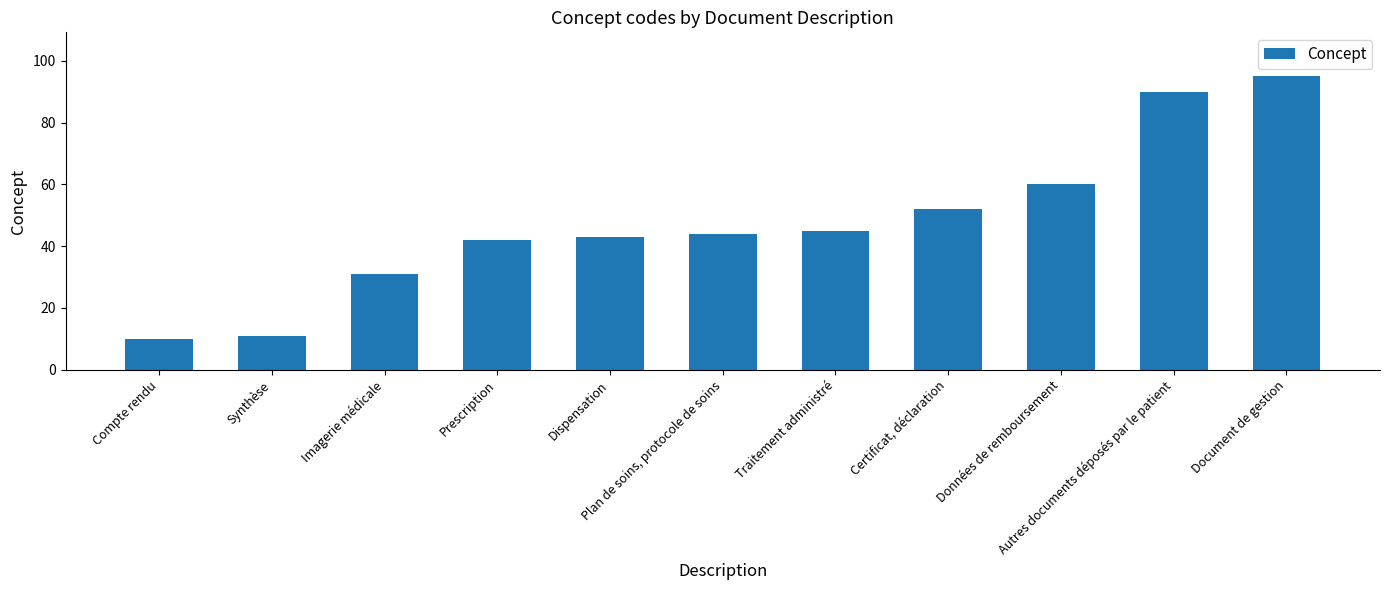

Are the bars horizontal?

No